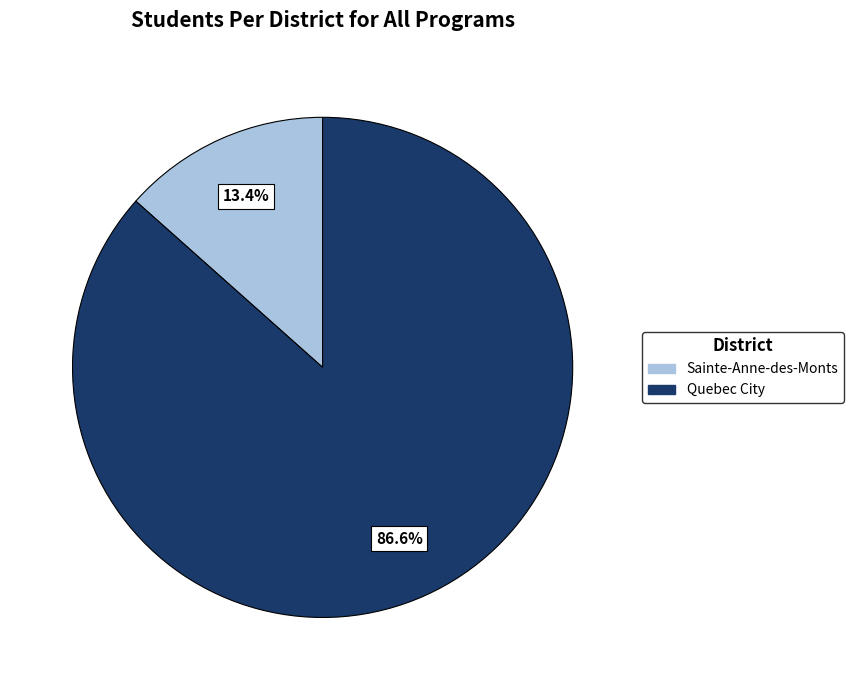

To the nearest percent, what is the difference between the largest and smallest slice percentages?

73%